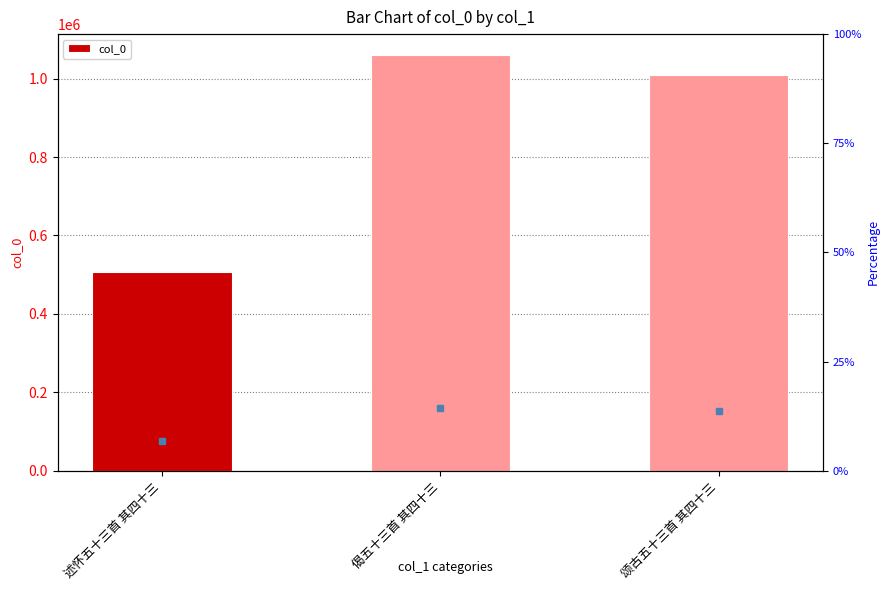

What is the label of the 1st bar from the left?

述怀五十三首 其四十三